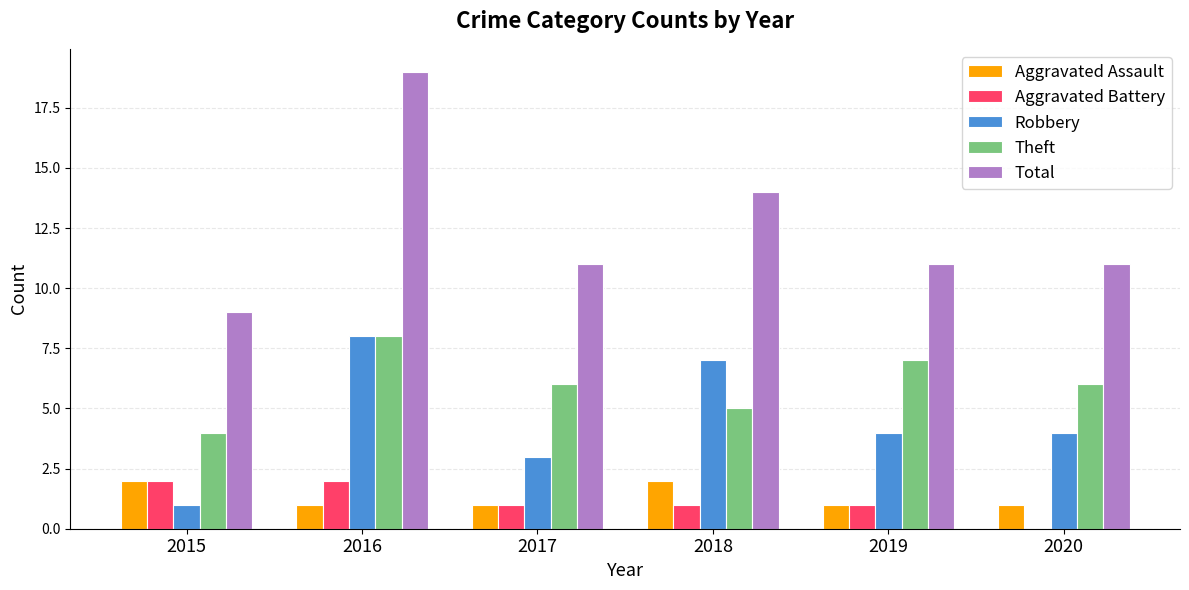

Where is Total nearest to the value 14?

2018